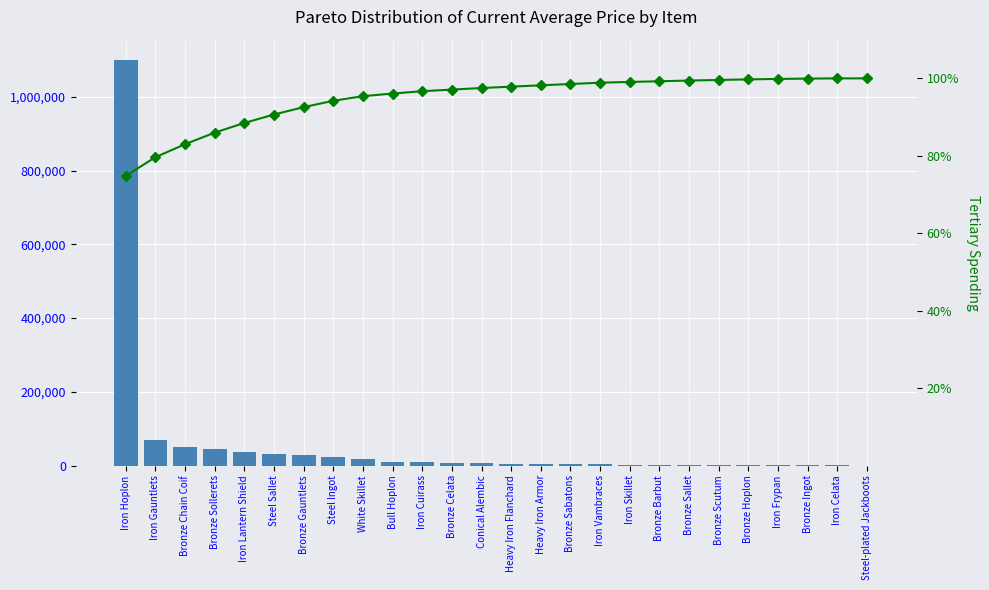

What is the sum of the currentAveragePrice values at Iron Cuirass and Bull Hoplon?

18999.0